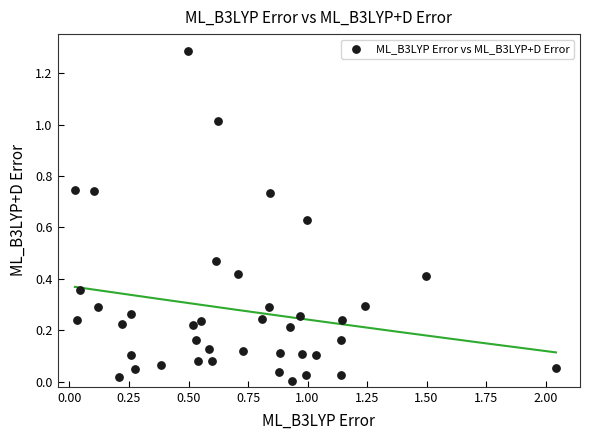

What is the range of Y values (max minus min)?

1.3